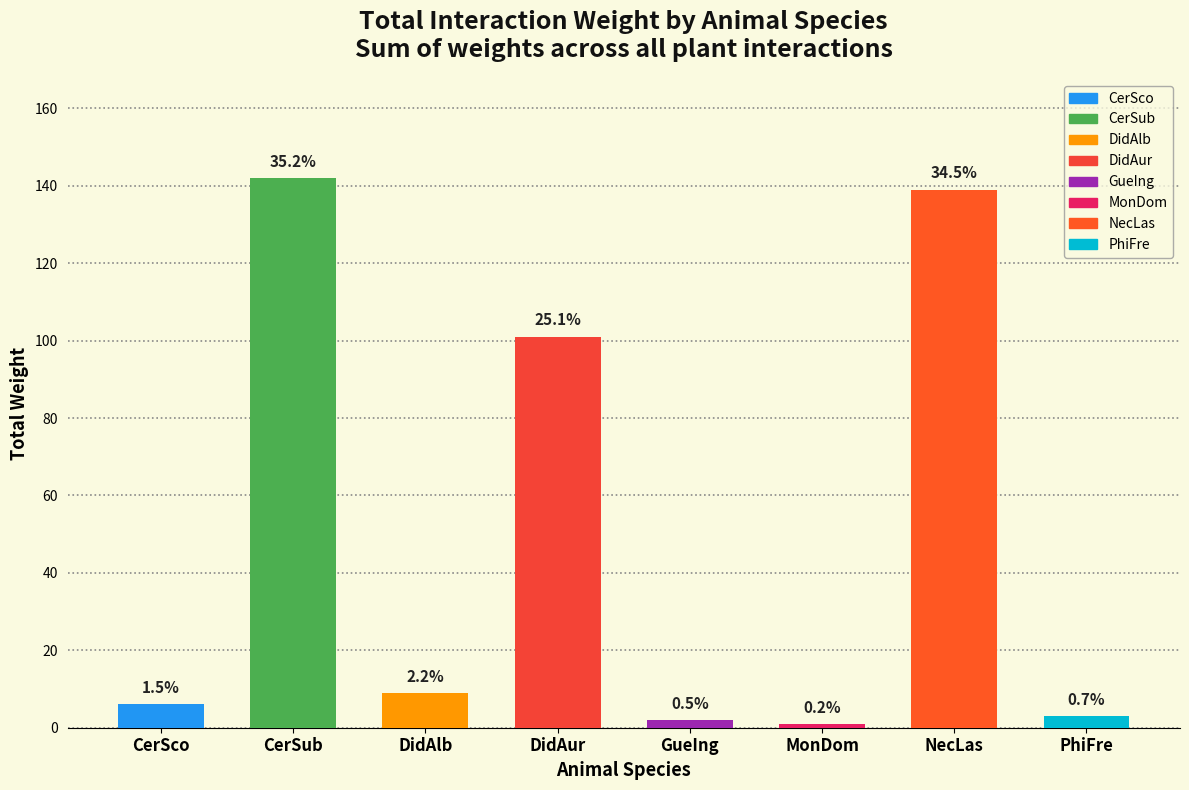

Rank the categories by value from lowest to highest.

MonDom, GueIng, PhiFre, CerSco, DidAlb, DidAur, NecLas, CerSub